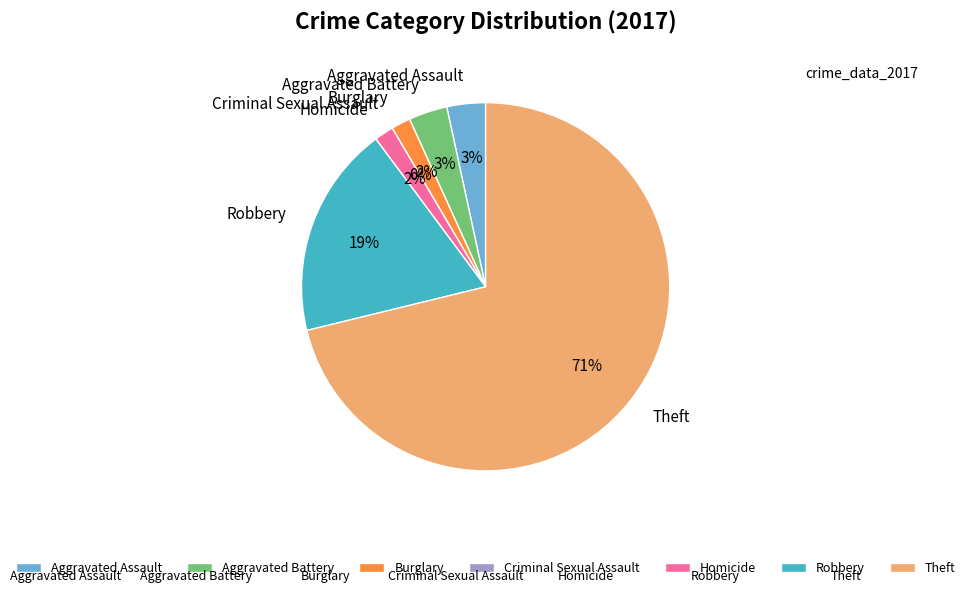

Which has a higher value, Aggravated Assault or Theft?

Theft